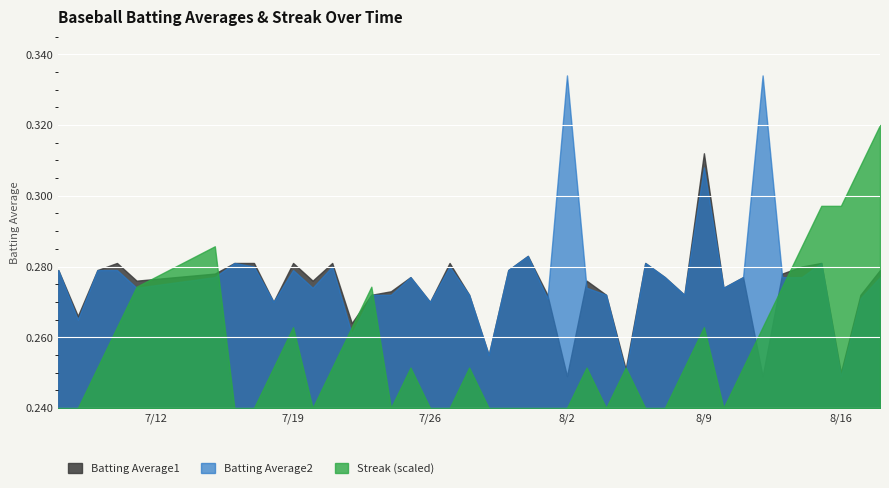

How many values in Streak are above zero?

23